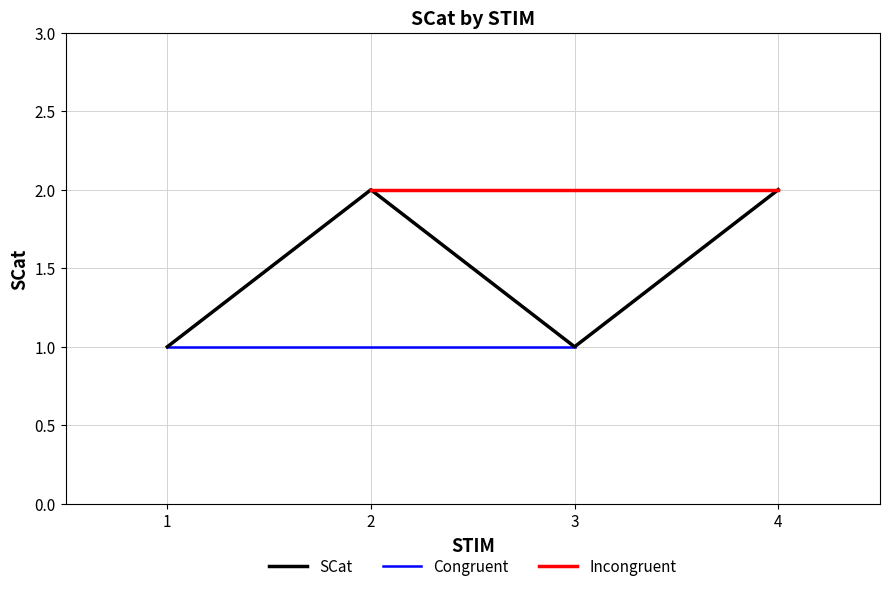

Where is the first local maximum for SCat?

2